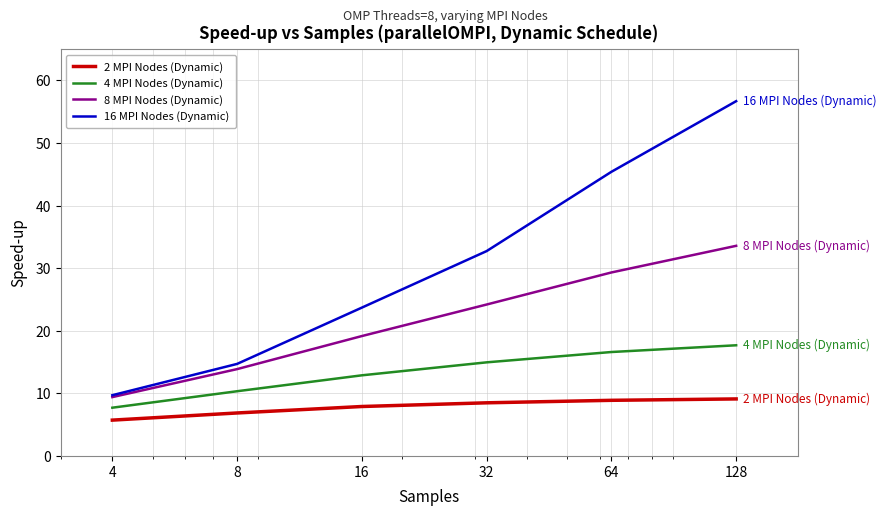

What is the lowest value of the 2 MPI Nodes (Dynamic) series?

5.7